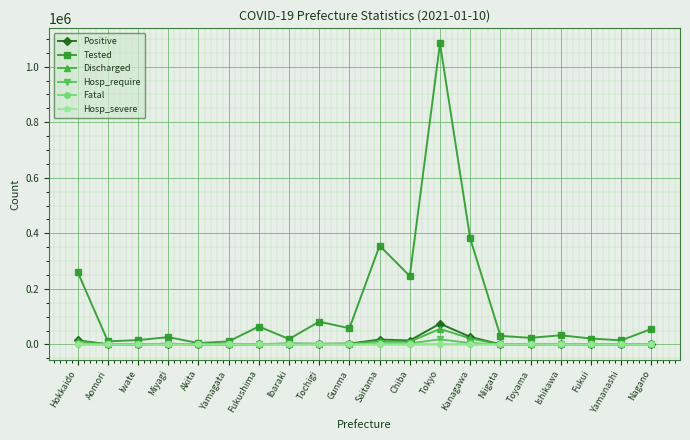

True or false: Positive has more than 1 points higher than both neighbors.

True